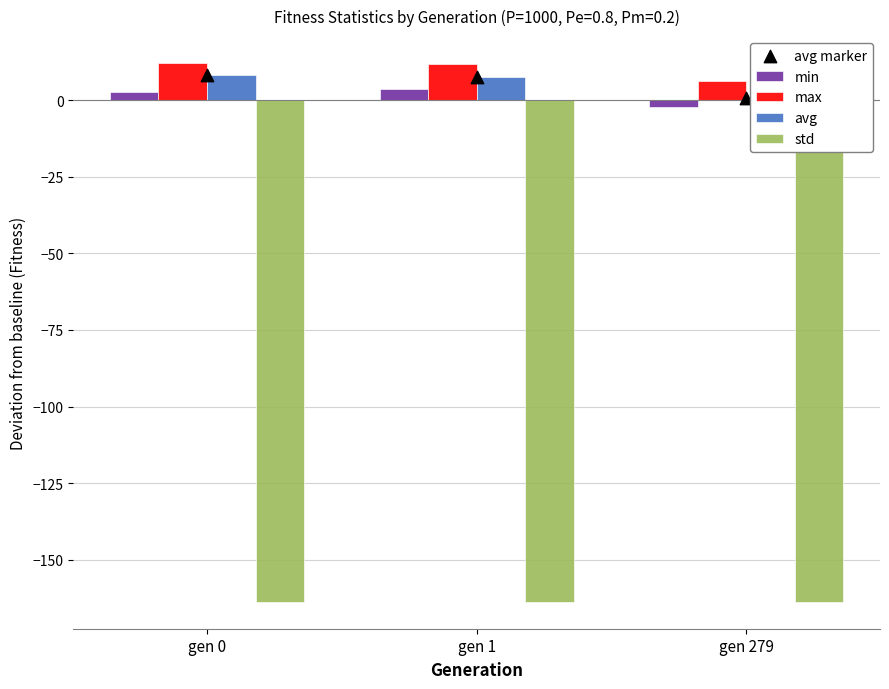

Which series contains the lowest Y value?

std